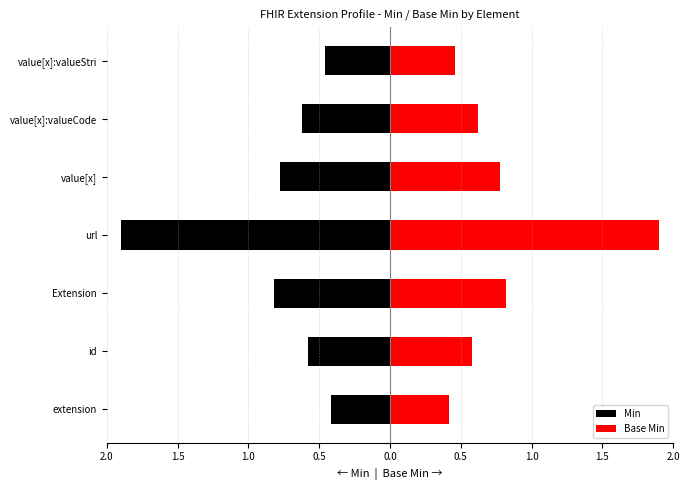

How many categories are shown in the chart?

7